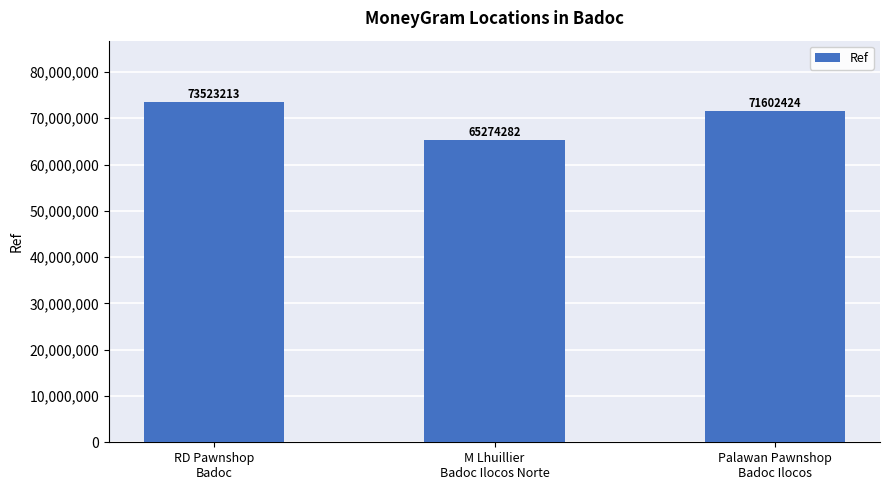

What is the minimum value shown in the chart?

65274282